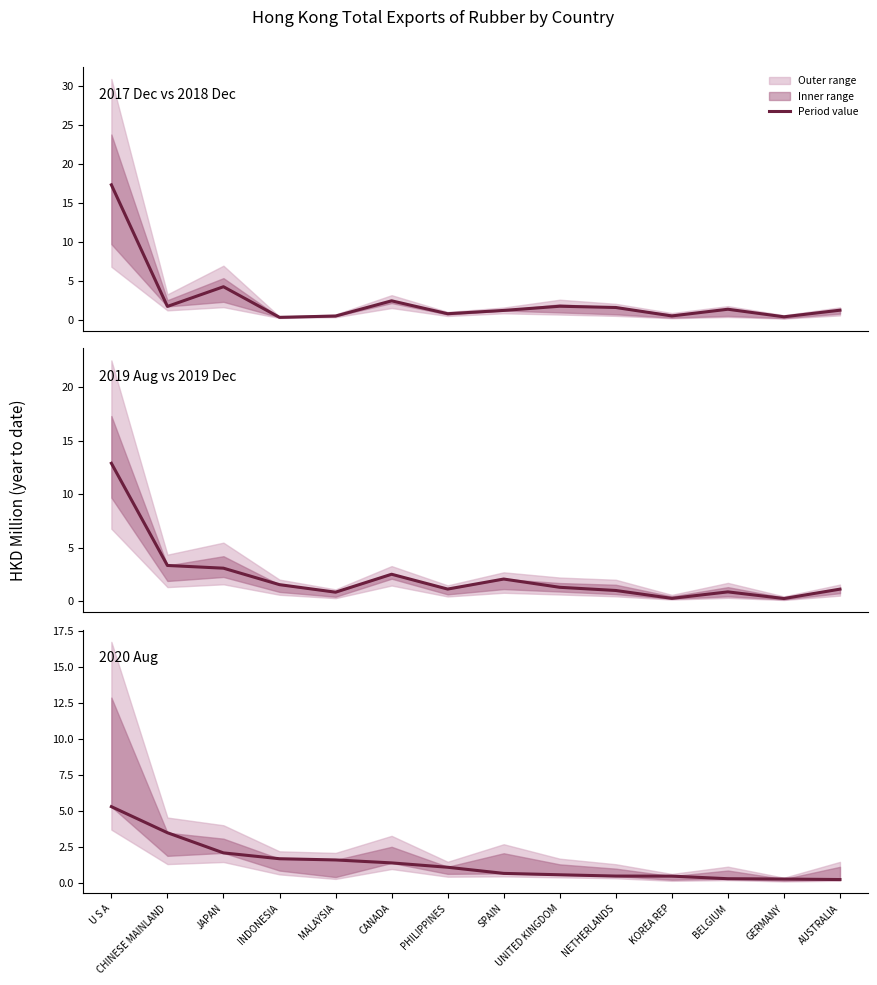

Reading right to left, extract all data points from this chart.

201712: AUSTRALIA=1.2	GERMANY=0.4	BELGIUM=1.3	KOREA REP=0.5	NETHERLANDS=1.6	UNITED KINGDOM=1.7	SPAIN=1.2	PHILIPPINES=0.8	CANADA=2.4	MALAYSIA=0.5	INDONESIA=0.3	JAPAN=4.2	CHINESE MAINLAND=1.7	U S A=17.3
201908: AUSTRALIA=1.1	GERMANY=0.3	BELGIUM=0.9	KOREA REP=0.3	NETHERLANDS=1.0	UNITED KINGDOM=1.3	SPAIN=2.1	PHILIPPINES=1.2	CANADA=2.5	MALAYSIA=0.9	INDONESIA=1.6	JAPAN=3.1	CHINESE MAINLAND=3.4	U S A=12.9
202008: AUSTRALIA=0.3	GERMANY=0.3	BELGIUM=0.3	KOREA REP=0.5	NETHERLANDS=0.5	UNITED KINGDOM=0.6	SPAIN=0.7	PHILIPPINES=1.1	CANADA=1.4	MALAYSIA=1.6	INDONESIA=1.7	JAPAN=2.1	CHINESE MAINLAND=3.5	U S A=5.3